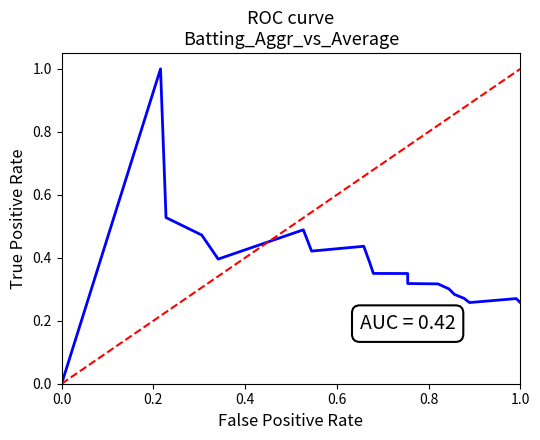

How many categories are shown in the chart?

20